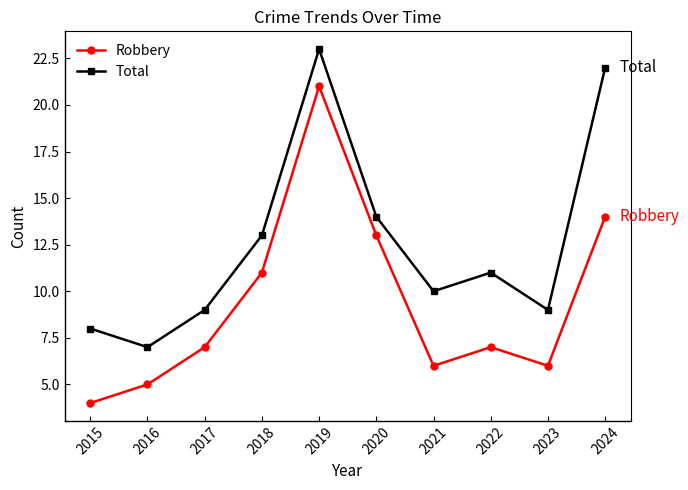

What is the total value across all series at 2021?

16